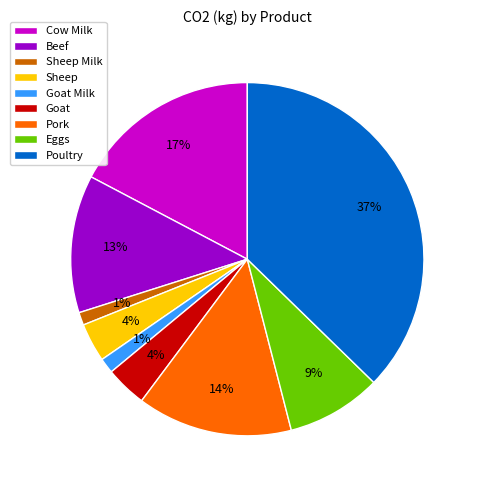

To the nearest percent, what is the average slice percentage?

11%